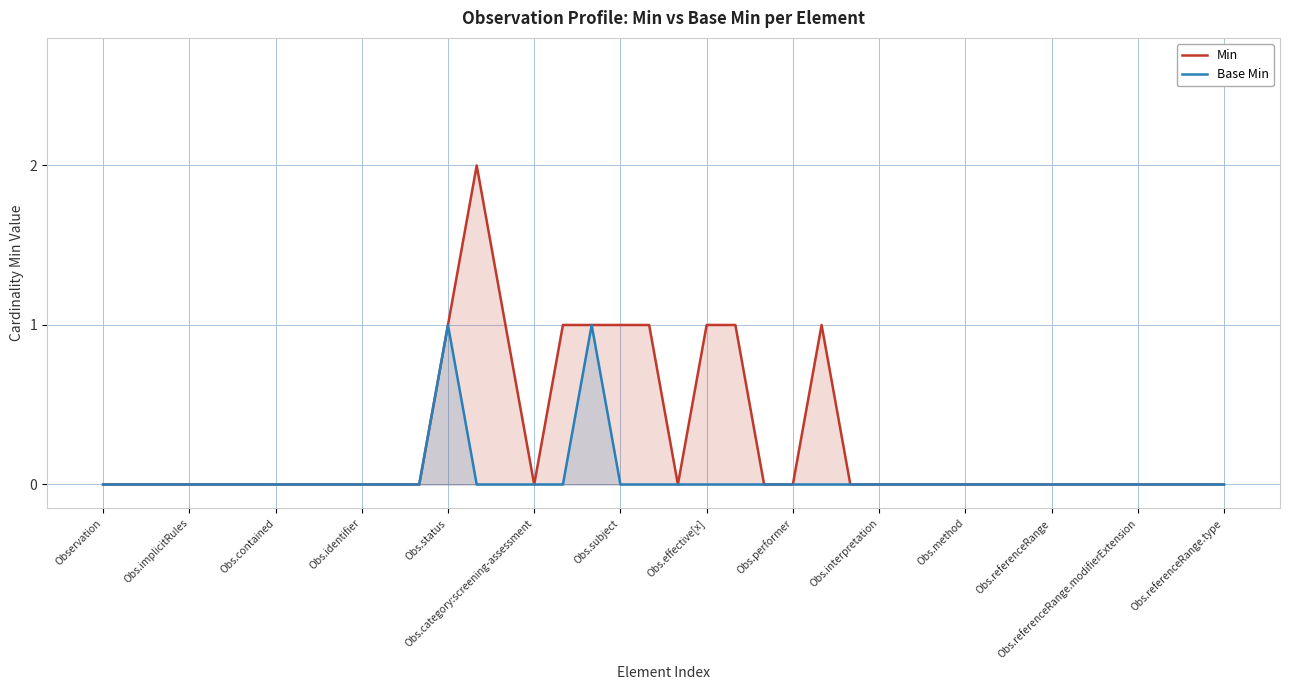

What is the difference between the maximum and minimum values in the Base Min series?

1